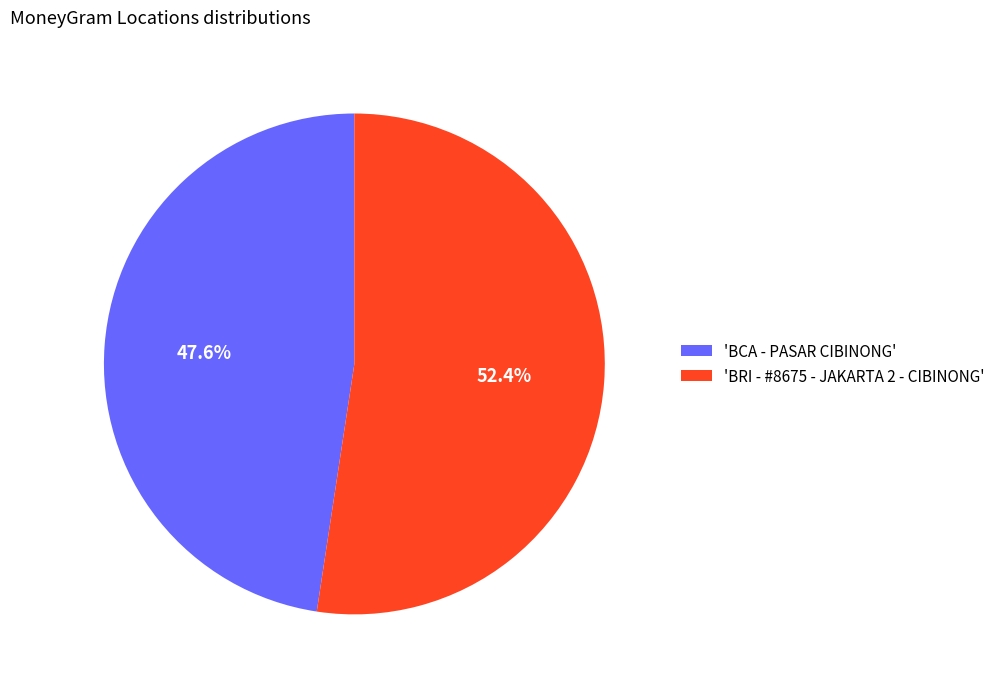

Do 'BCA - PASAR CIBINONG' and 'BRI - #8675 - JAKARTA 2 - CIBINONG' together represent more than half of the pie?

Yes